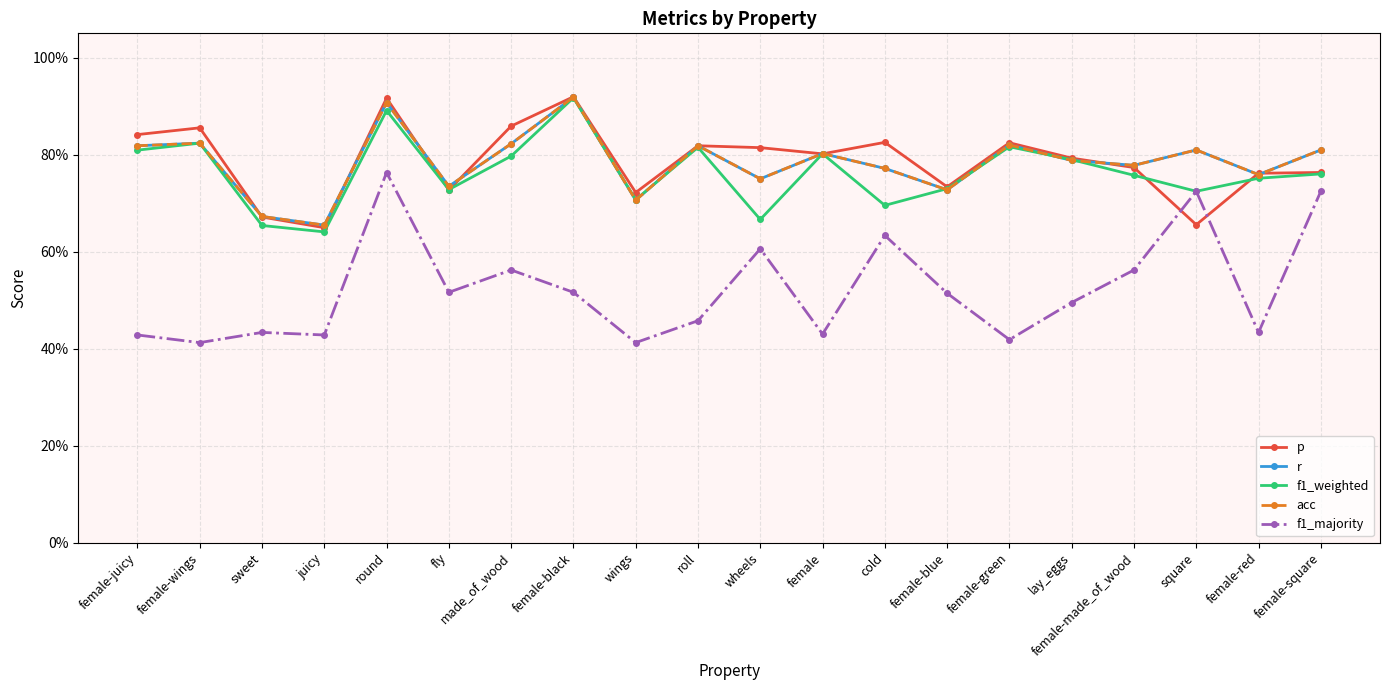

Does the chart have visible grid lines?

Yes